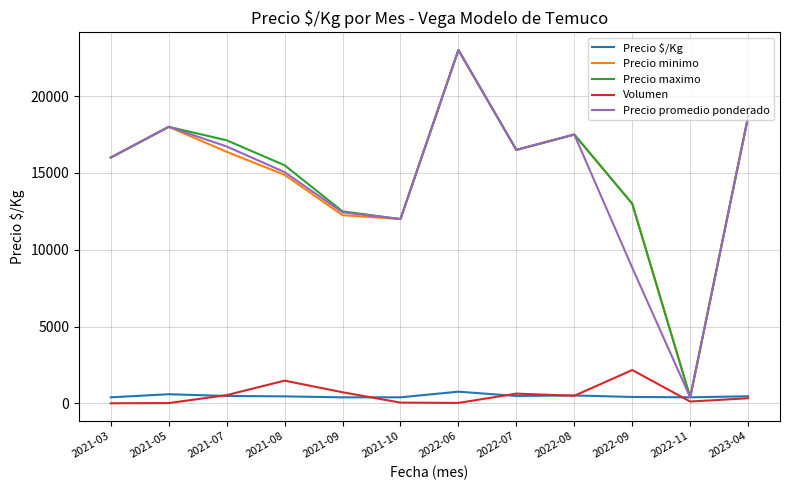

Which series changed the most between 2021-07 and 2021-10?

Precio maximo